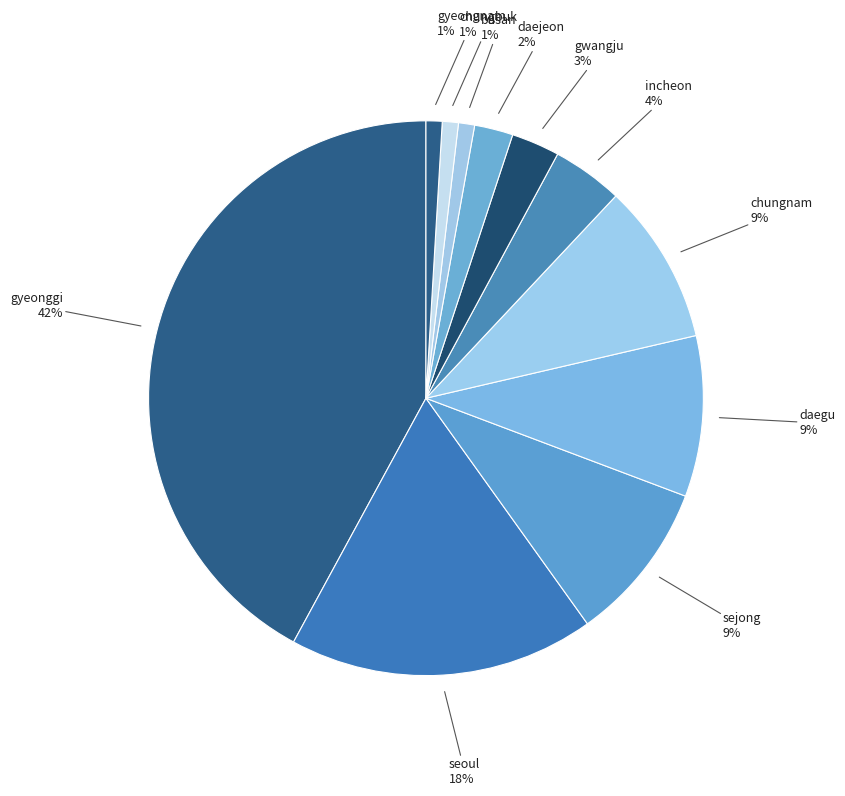

How many slices are in this pie chart?

11